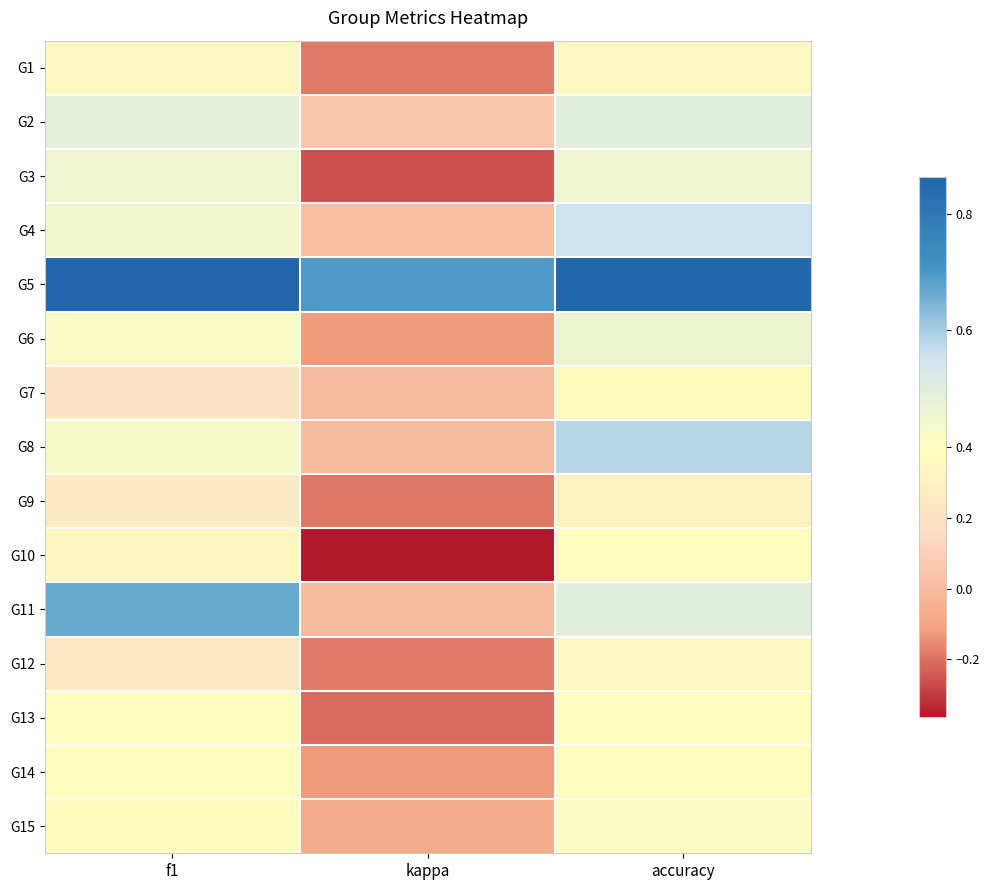

Rank the series at kappa from lowest to highest value.

G10, G3, G13, G9, G1, G12, G6, G14, G15, G7, G8, G11, G4, G2, G5